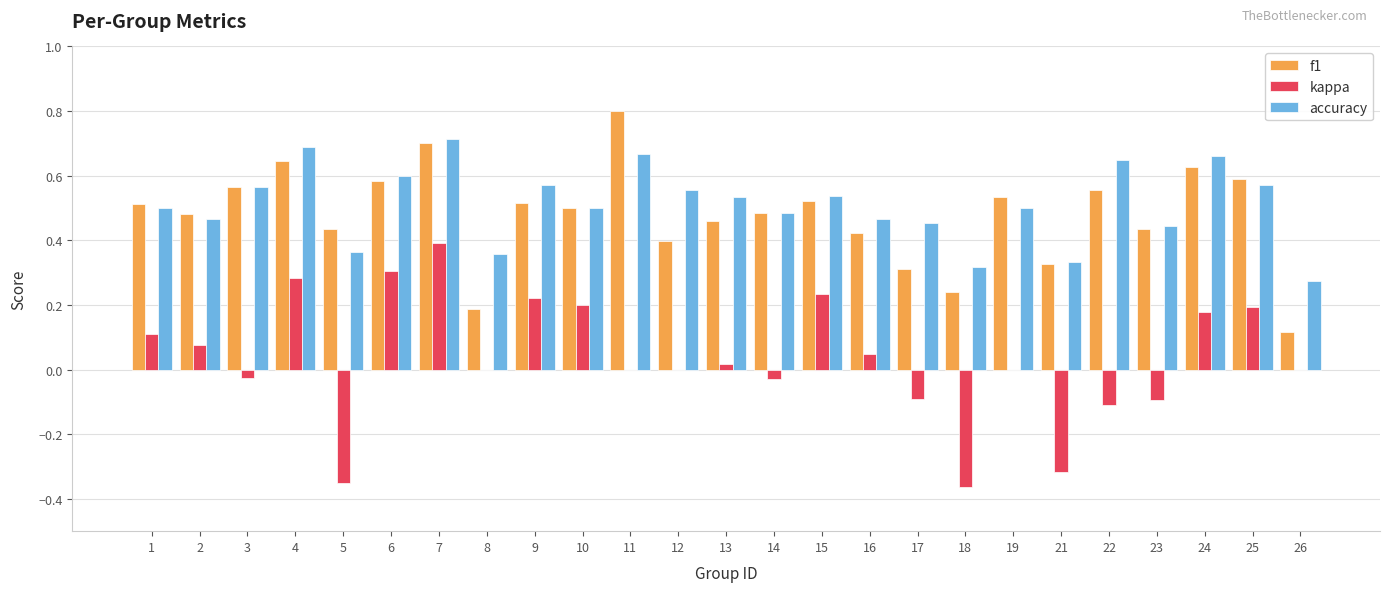

The value of f1 at 6 is 0.6. True or false?

True